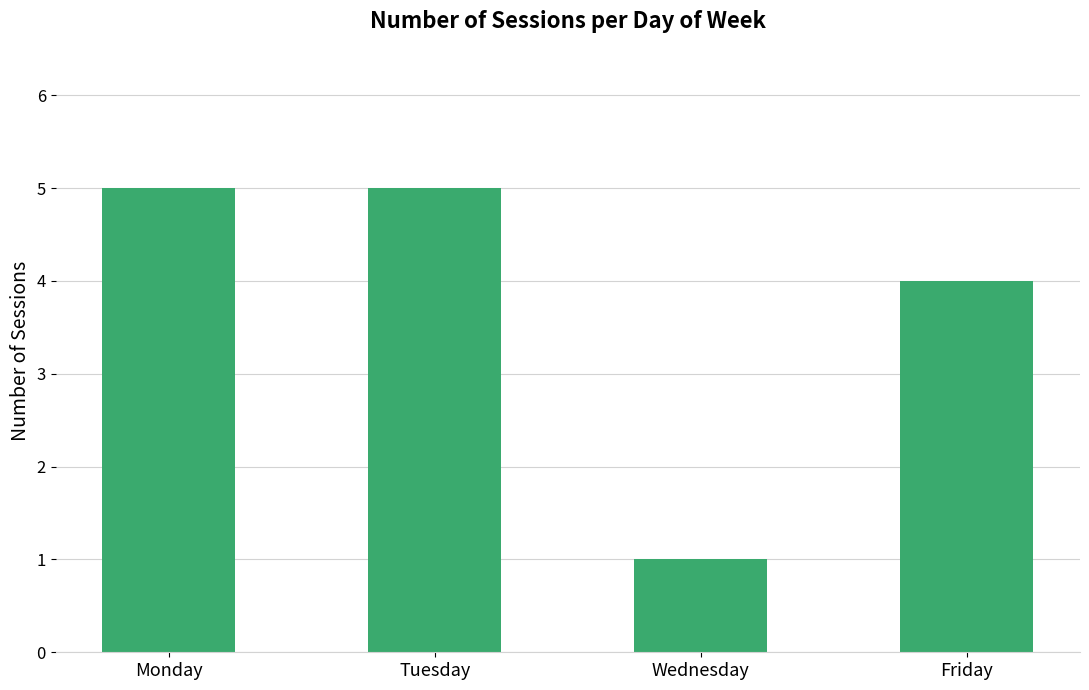

The chart shows a value of 2 at Friday. True or false?

False